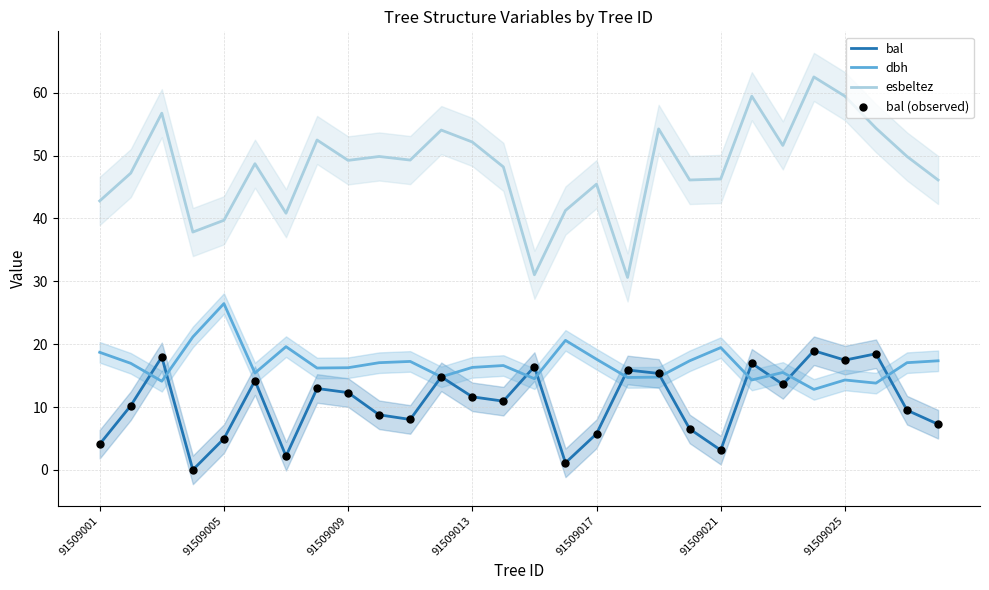

What is the highest value of the esbeltez series?

62.5